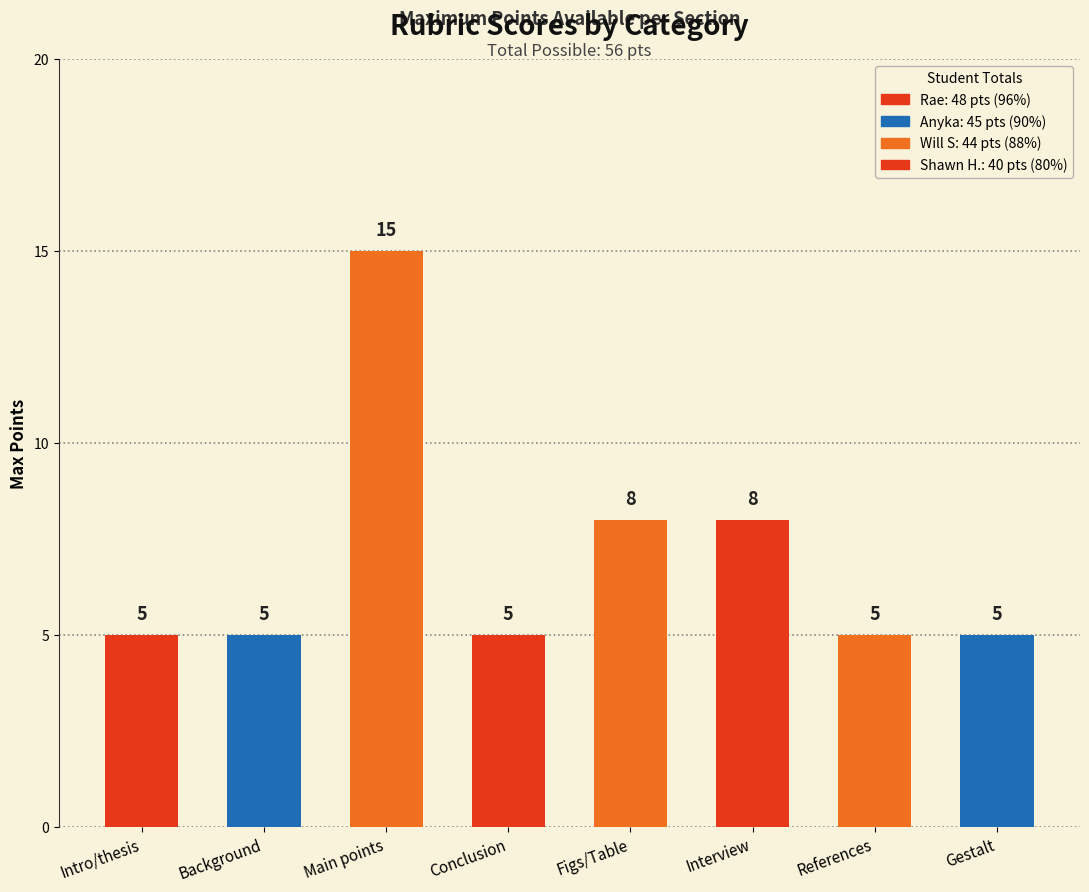

The chart shows a value of 1 at Gestalt. True or false?

False